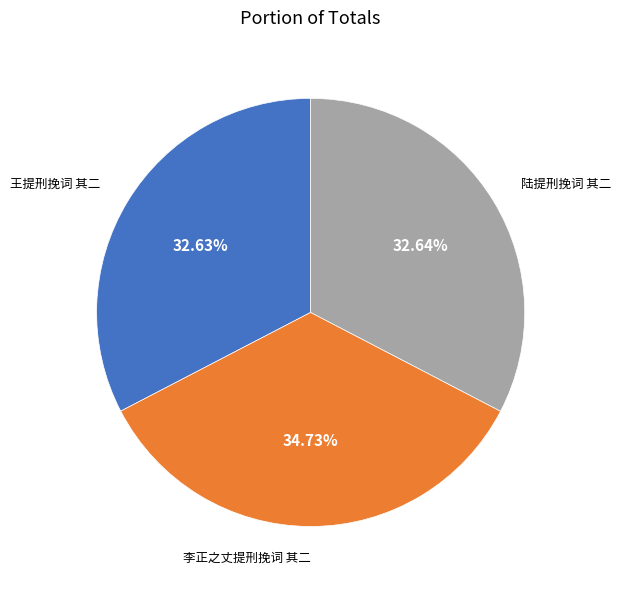

Is there any slice that represents more than half of the pie?

No